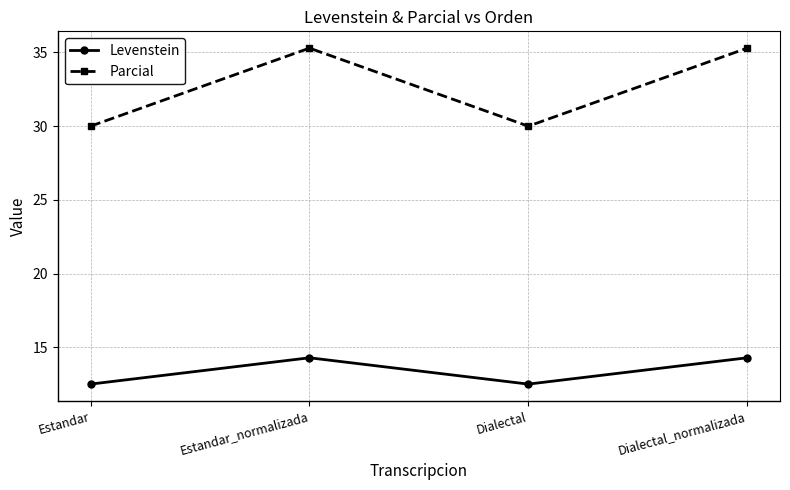

How many interior local peaks does the Parcial series have?

1